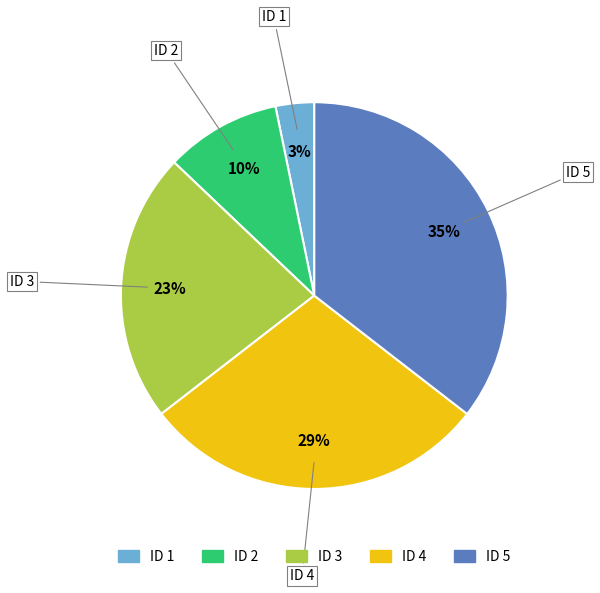

What is the ratio of the value at ID 5 to the value at ID 4?

1.2